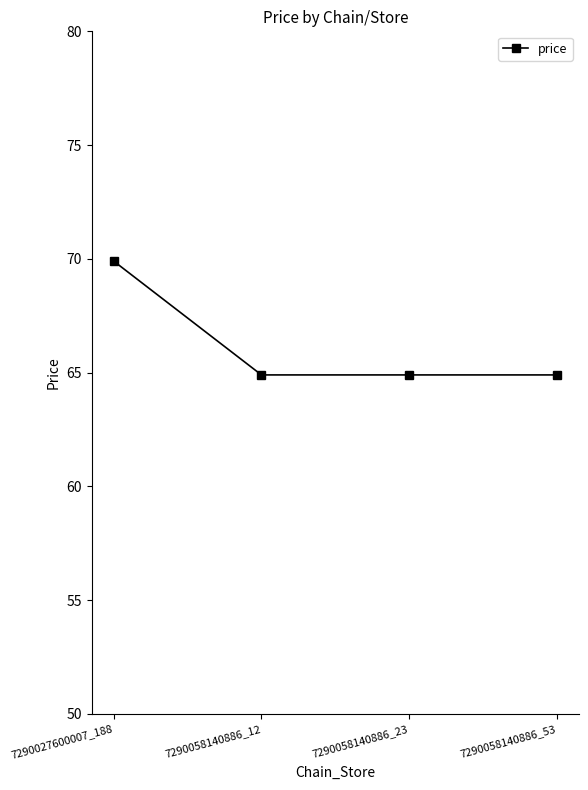

What is the maximum value shown in the chart?

69.9